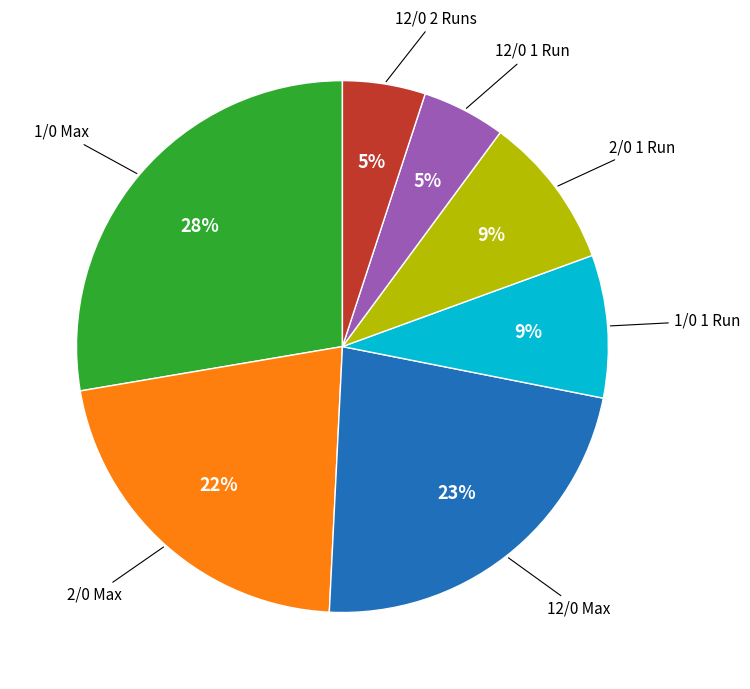

Is there a majority slice in this chart?

No